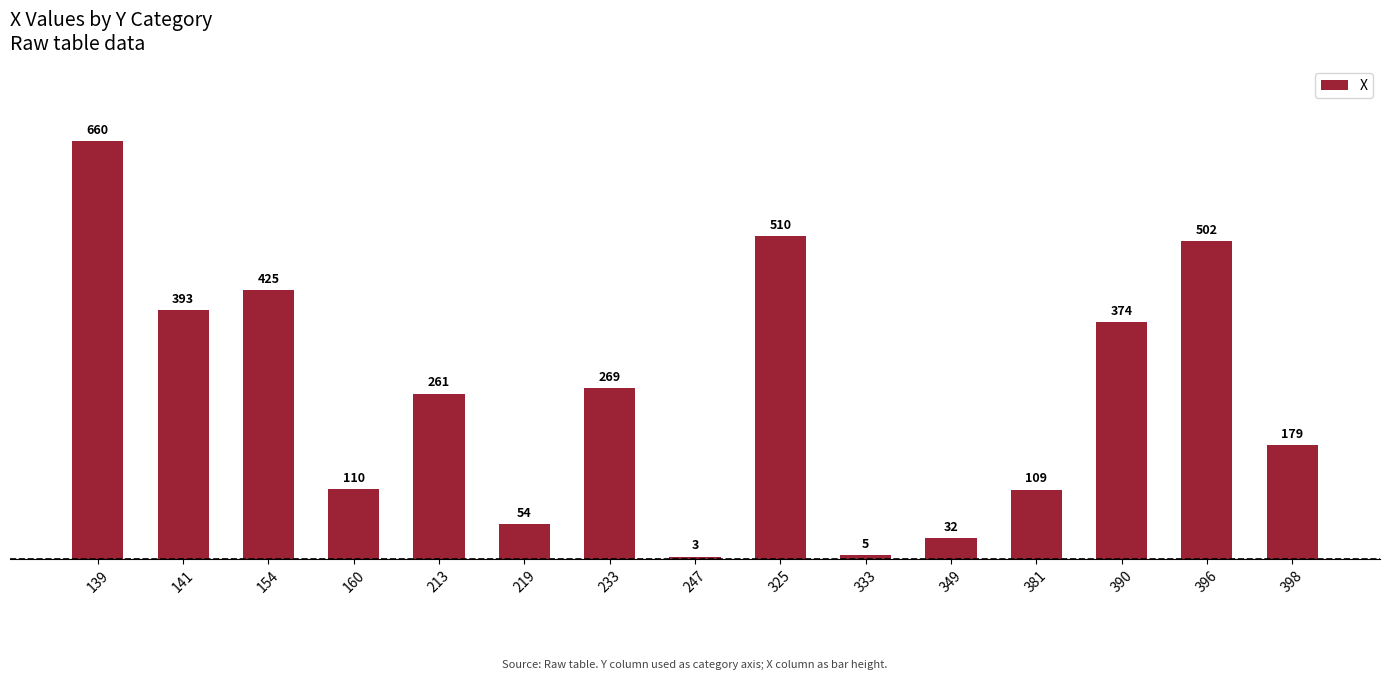

List the labels in order of value, smallest first.

247, 333, 349, 219, 381, 160, 398, 213, 233, 390, 141, 154, 396, 325, 139